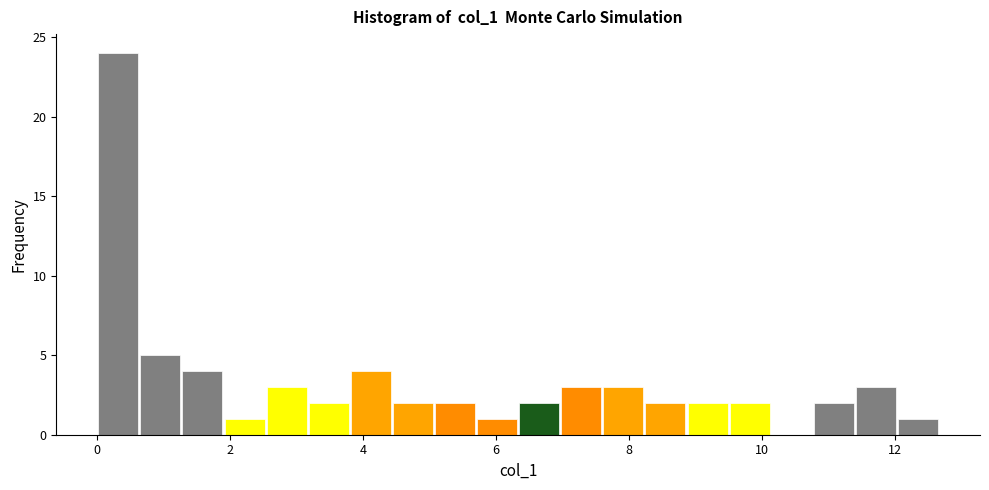

Read against the x-axis, roughly where is the centre of the tallest bar?

0.4